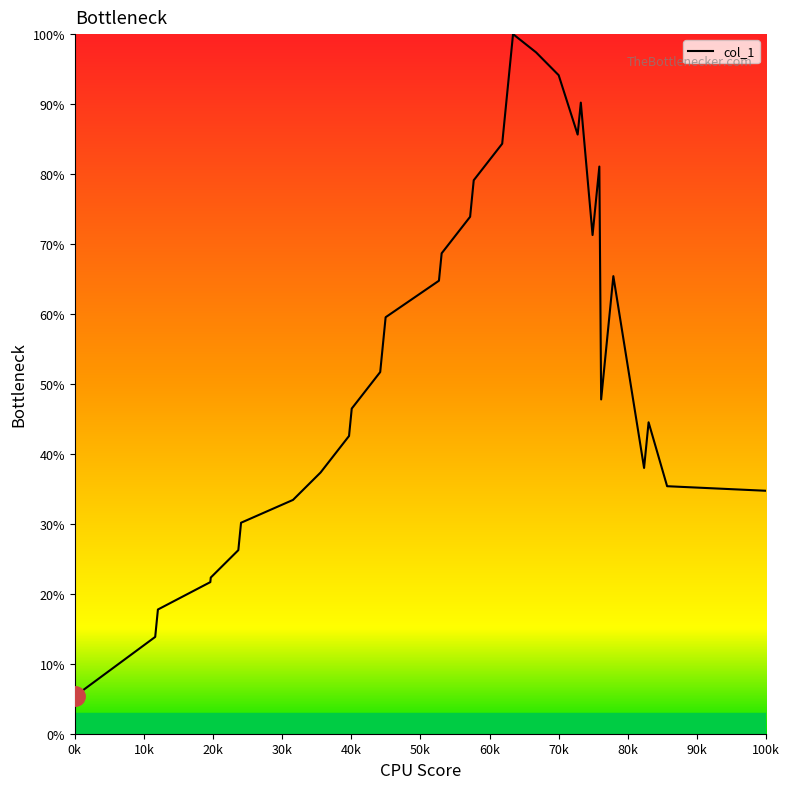

How many values are below 57?

20